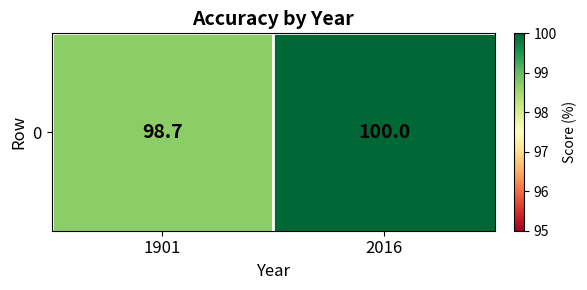

What is the difference between the values at 2016 and 1901?

1.3